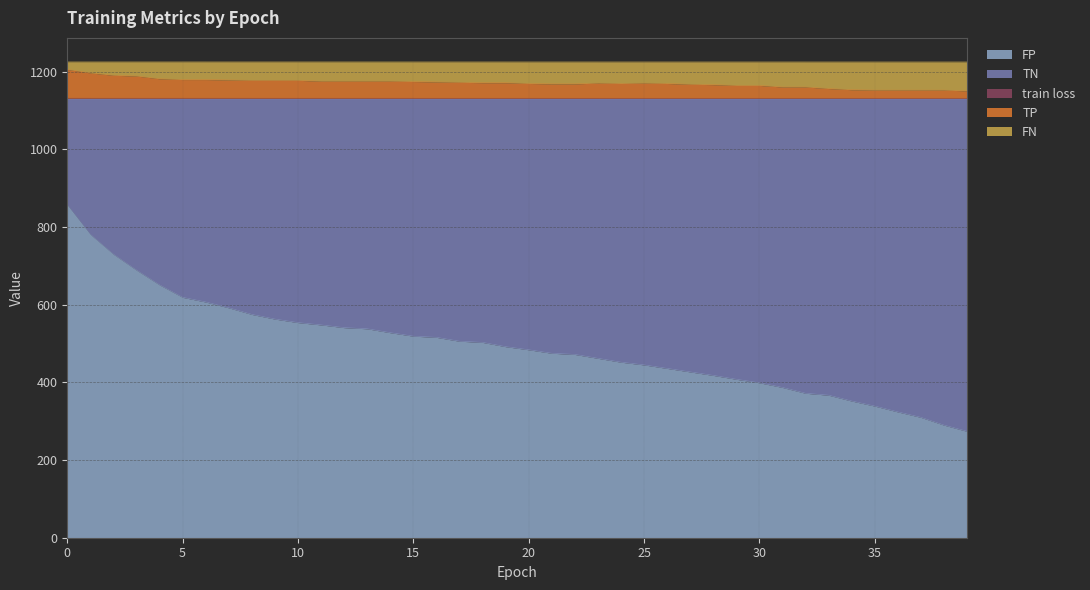

What is the maximum value for FP?

857.0